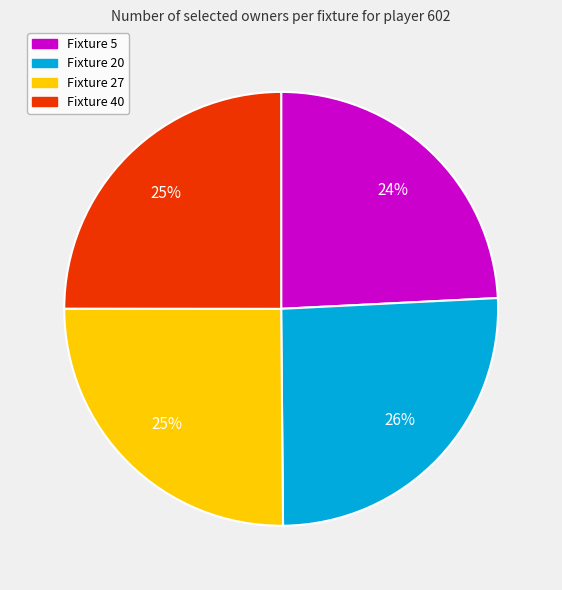

True or false: Fixture 40 accounts for 25% of the total.

True